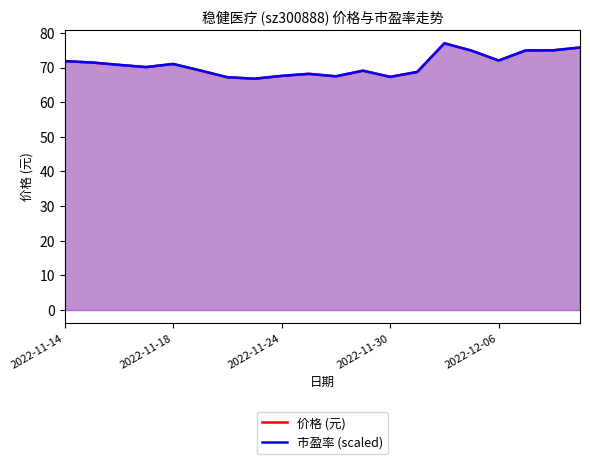

What is the smallest value displayed?

66.8